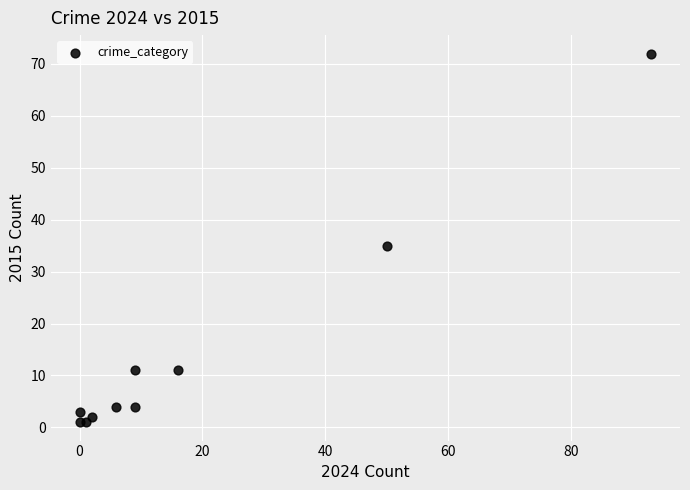

What Y value in the scatter plot is closest to 36?

35